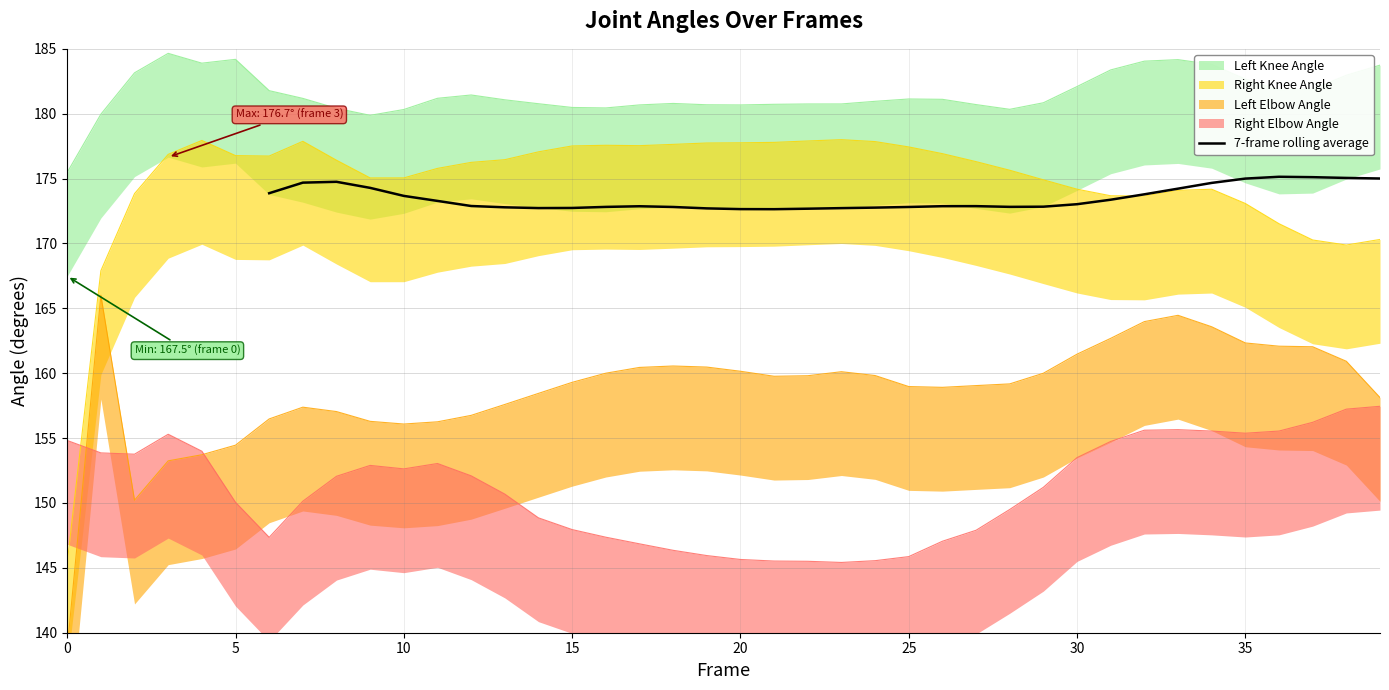

What is the lowest value of the 7-frame rolling average series?

172.6